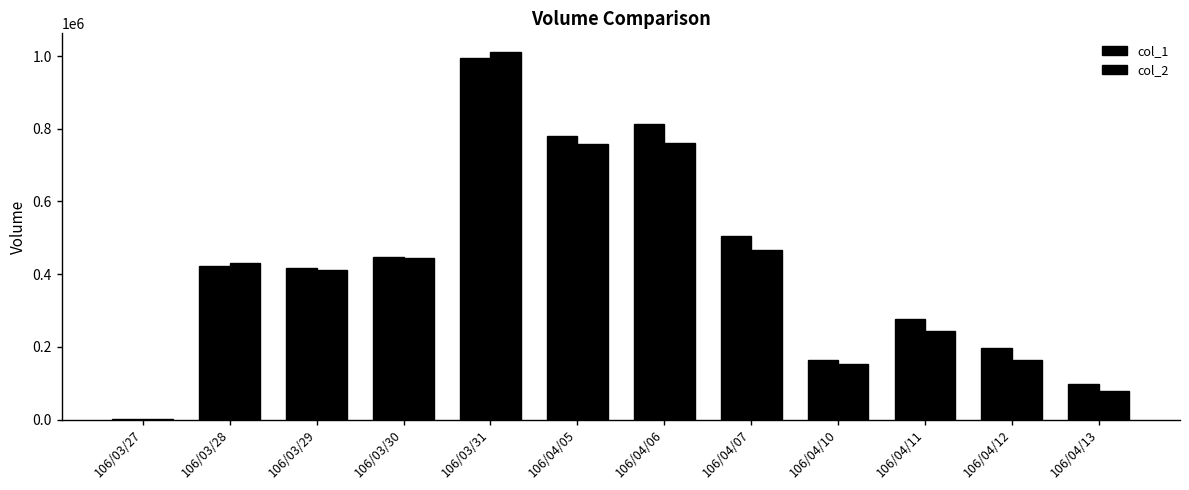

List the labels in order of col_1 value, largest first.

106/03/31, 106/04/06, 106/04/05, 106/04/07, 106/03/30, 106/03/28, 106/03/29, 106/04/11, 106/04/12, 106/04/10, 106/04/13, 106/03/27